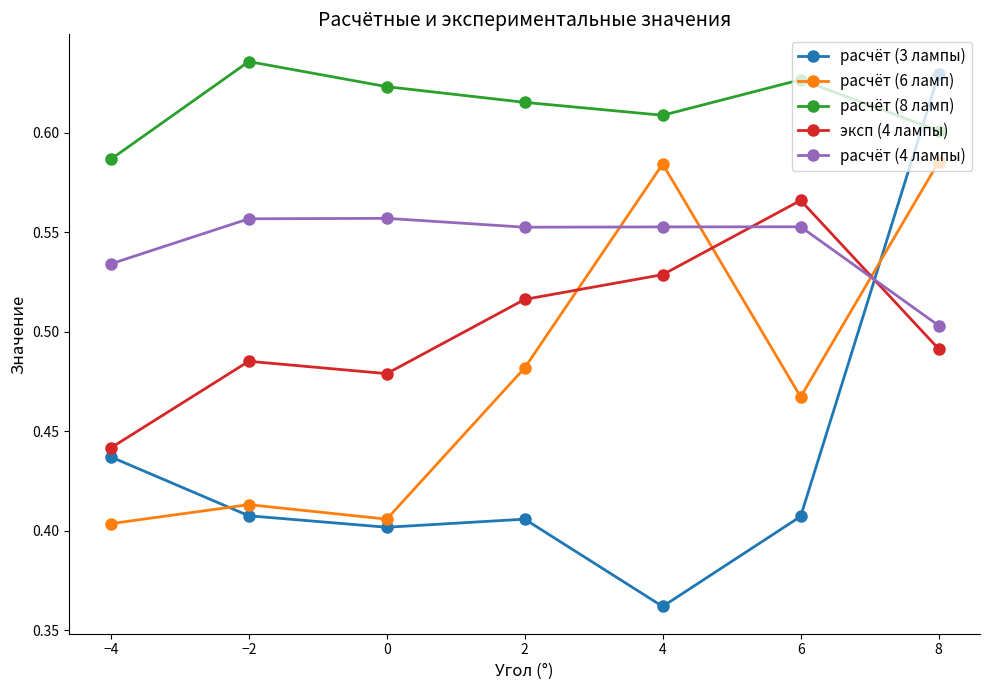

List the labels in order of эксп (4 лампы) value, smallest first.

−4, 0, −2, 8, 2, 4, 6